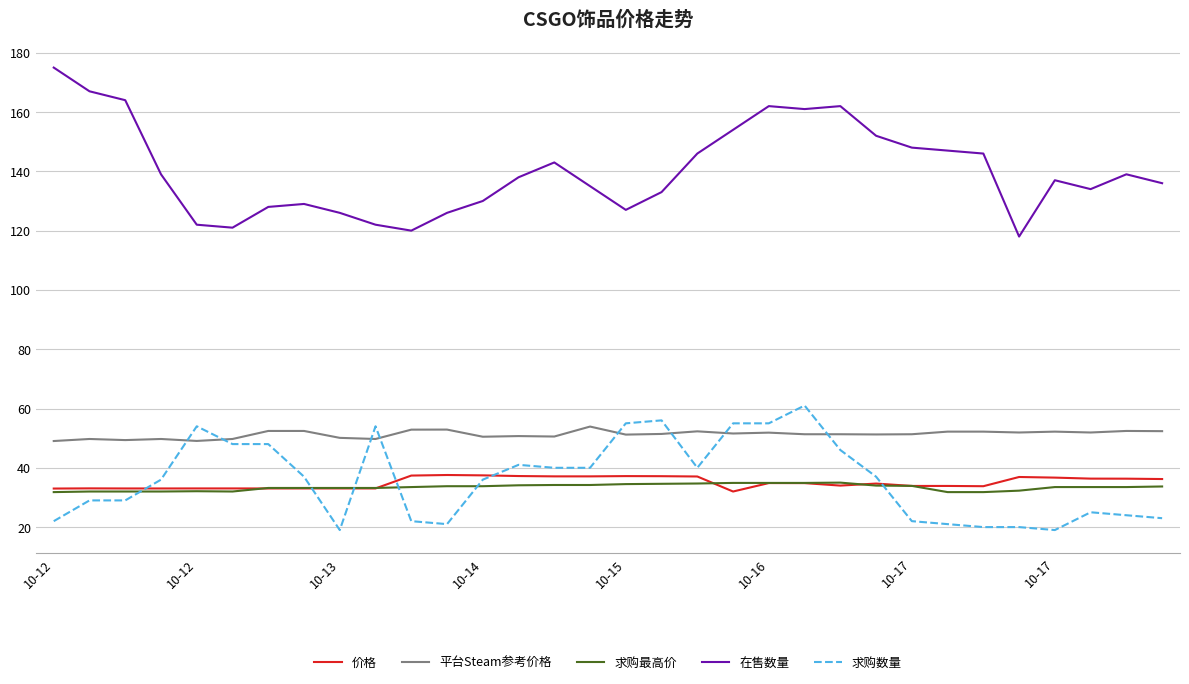

What is the minimum value shown in the chart?

19.0